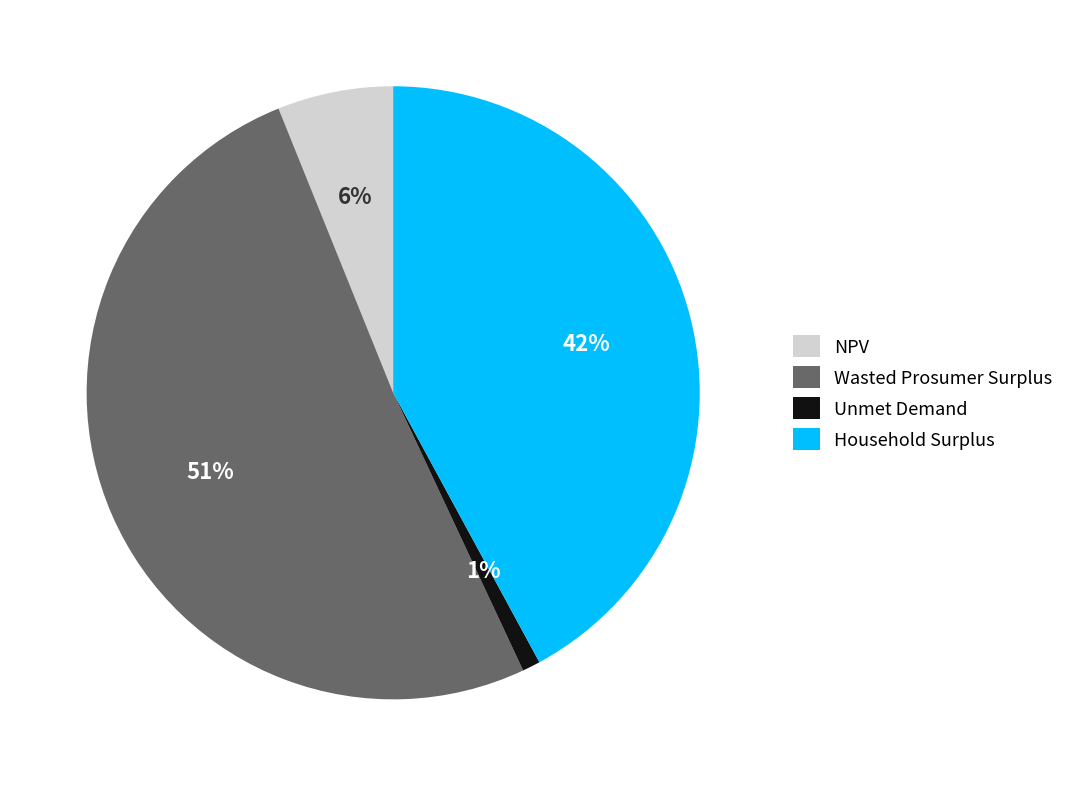

Which category has the smallest portion of the pie?

Unmet Demand